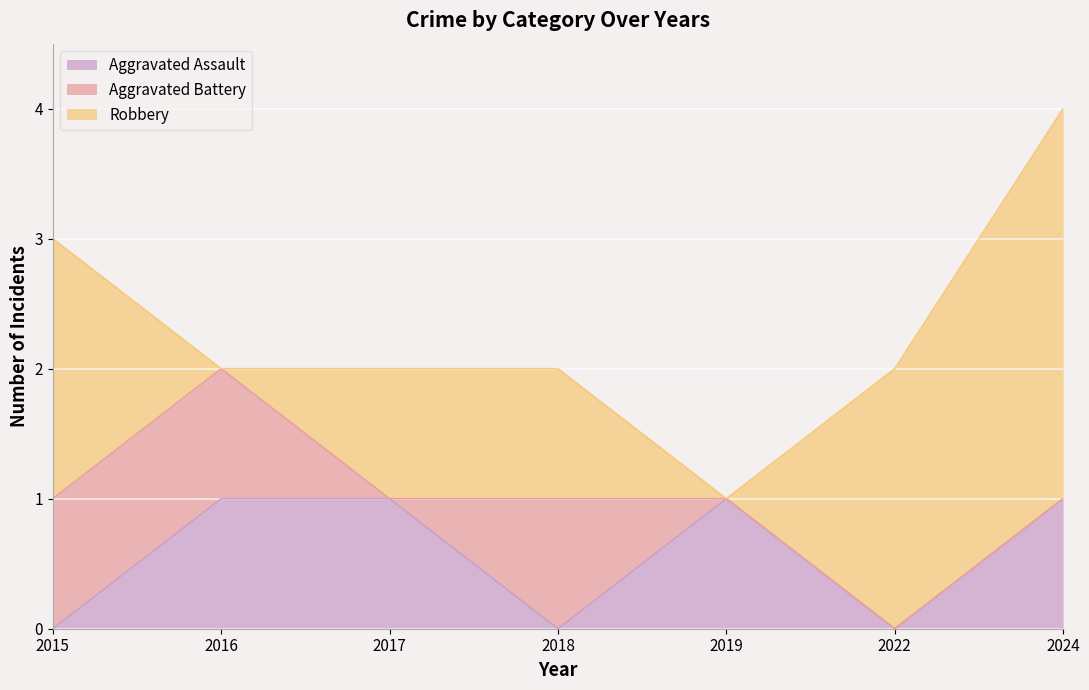

Where is the first local maximum for Aggravated Assault?

2019